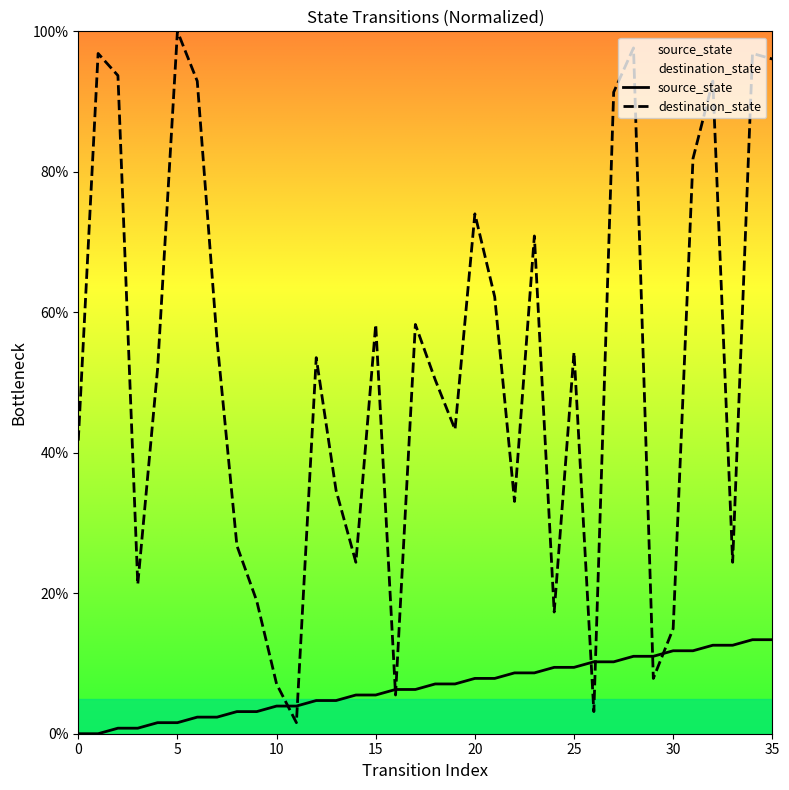

After their last crossing, which series has the higher values: source_state or destination_state?

destination_state